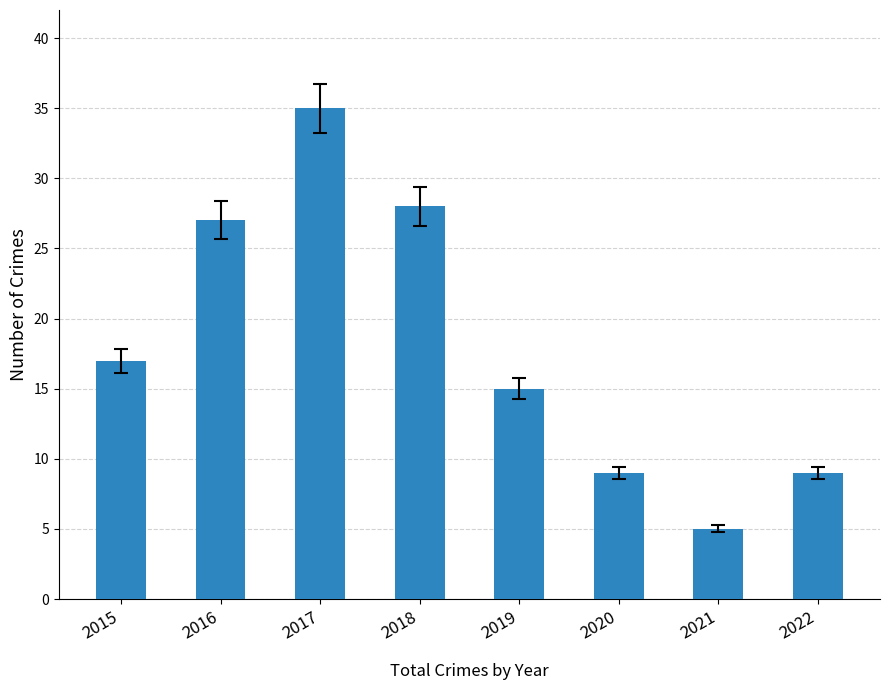

What is the difference between the maximum and minimum values?

30